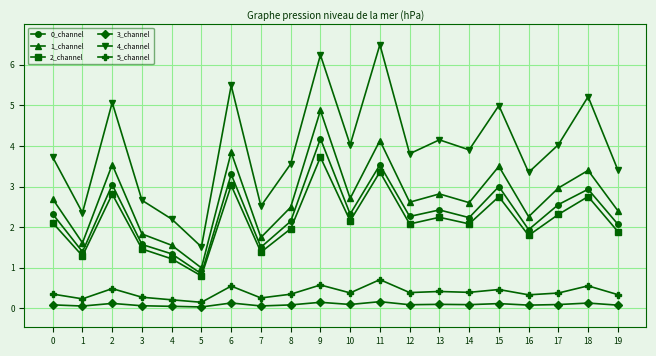

True or false: 0_channel and 5_channel cross at least once.

False